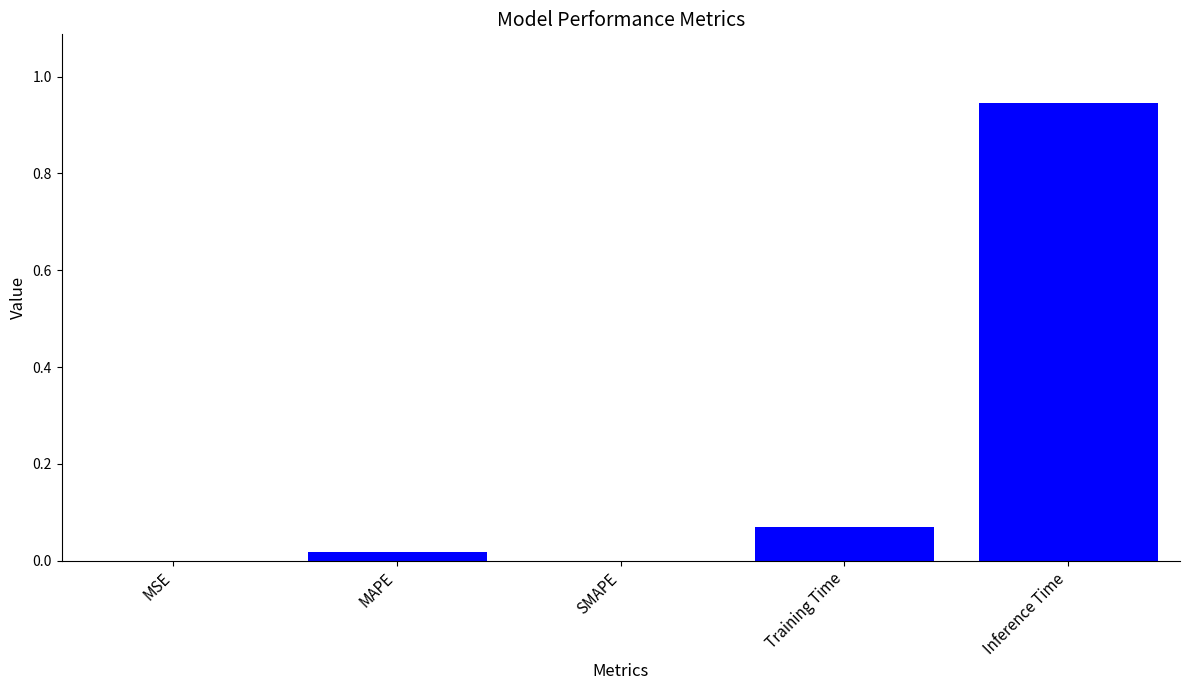

The value at MAPE is 0.0. True or false?

True